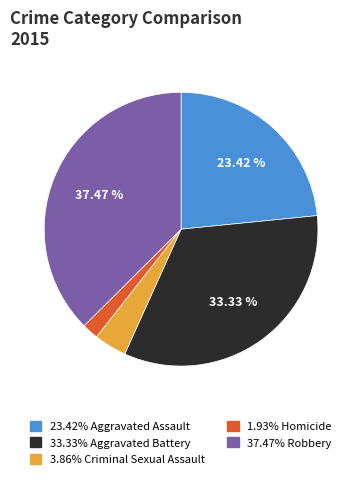

Is there a majority slice in this chart?

No